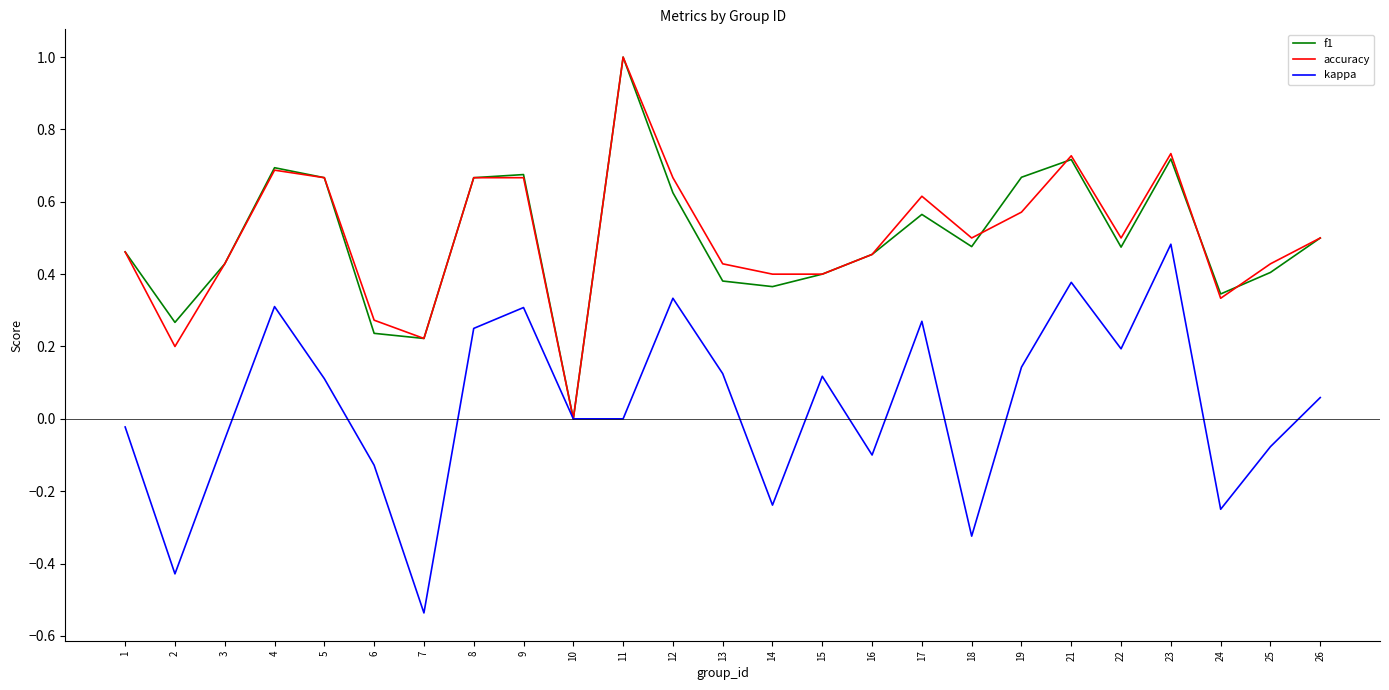

The value of accuracy at 2 is 0.2. True or false?

True